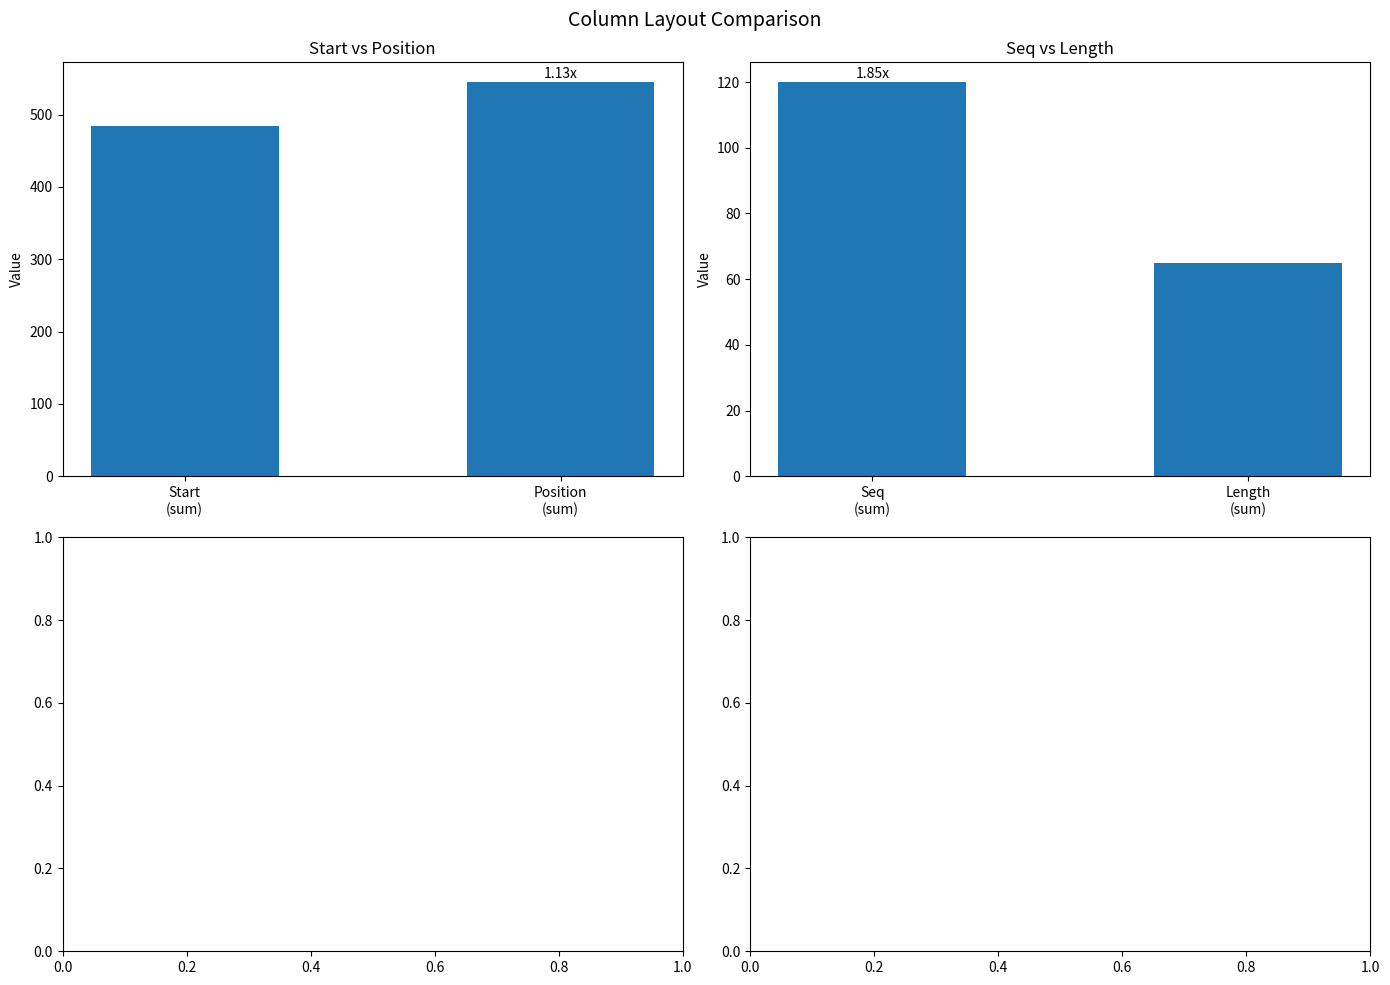

What is the sum of all Start & Position values?

1029